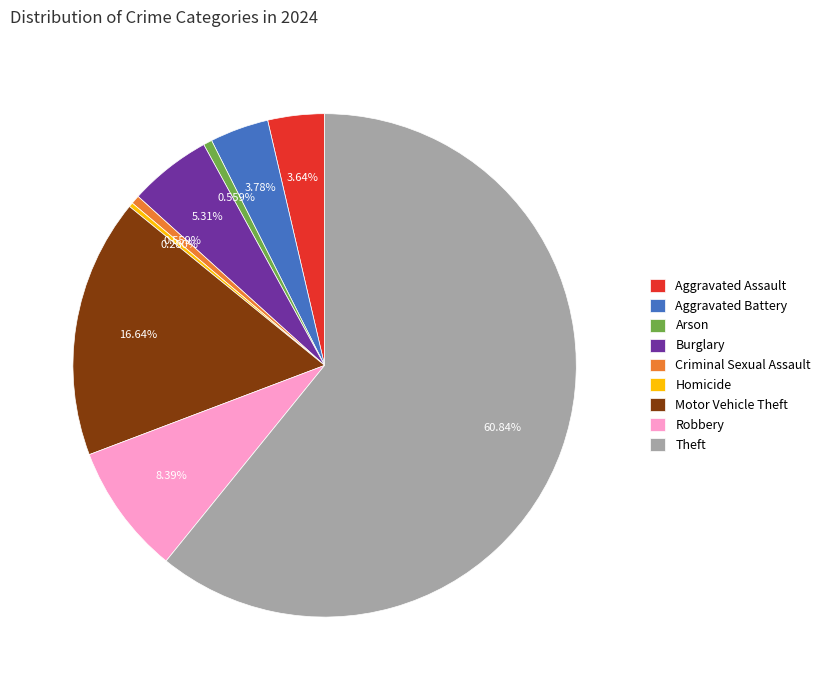

Which category has the biggest portion of the pie?

Theft